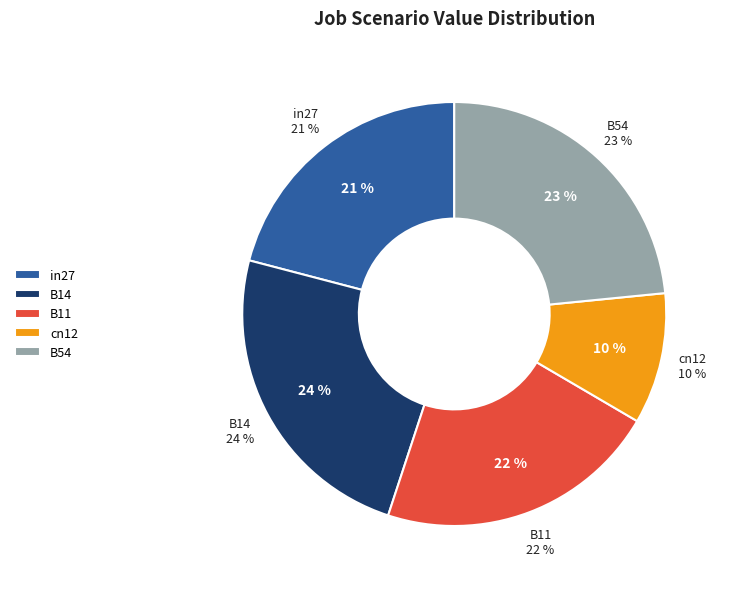

What percentage do B11 and cn12 together represent?

31.6%